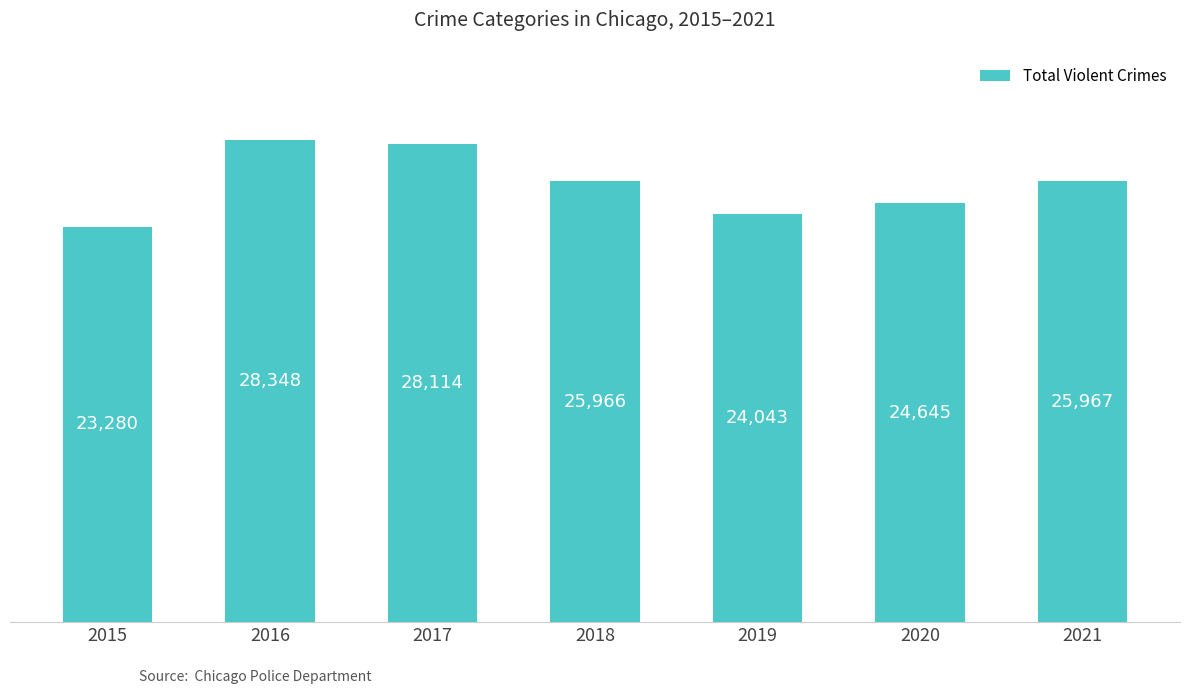

Reading right to left, extract all data points from this chart.

25967	24645	24043	25966	28114	28348	23280